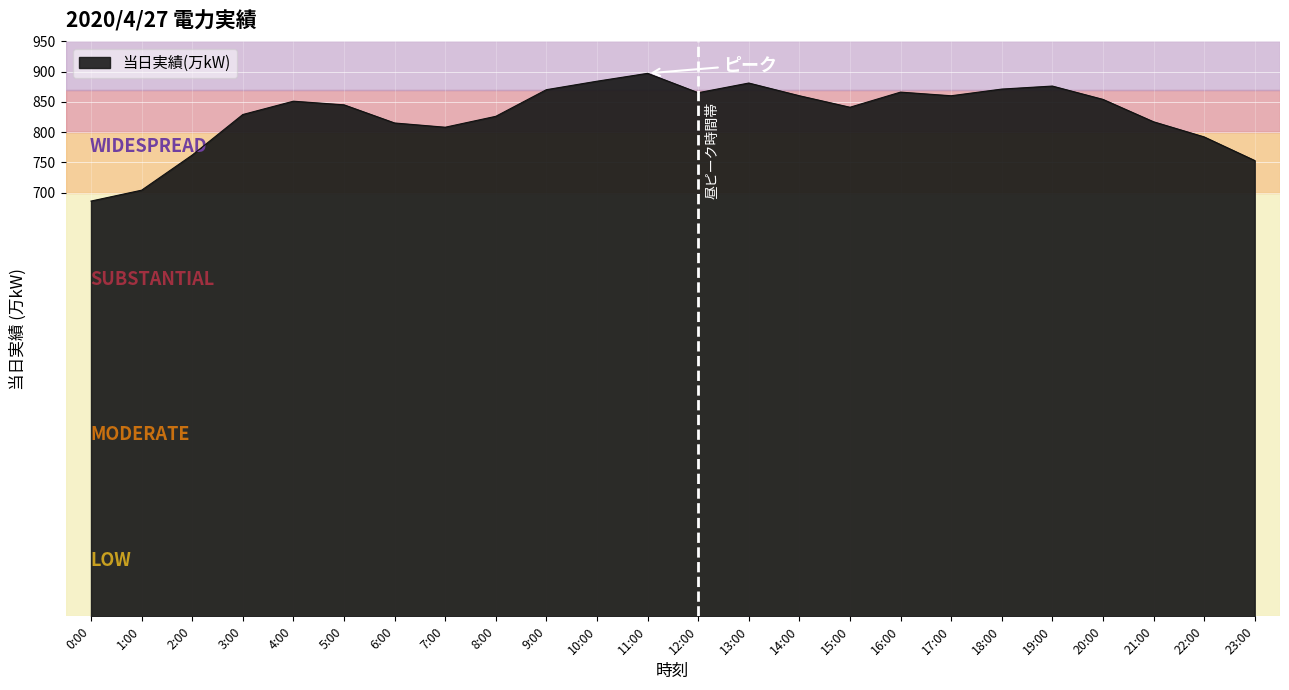

What is the difference between the maximum and minimum values?

211